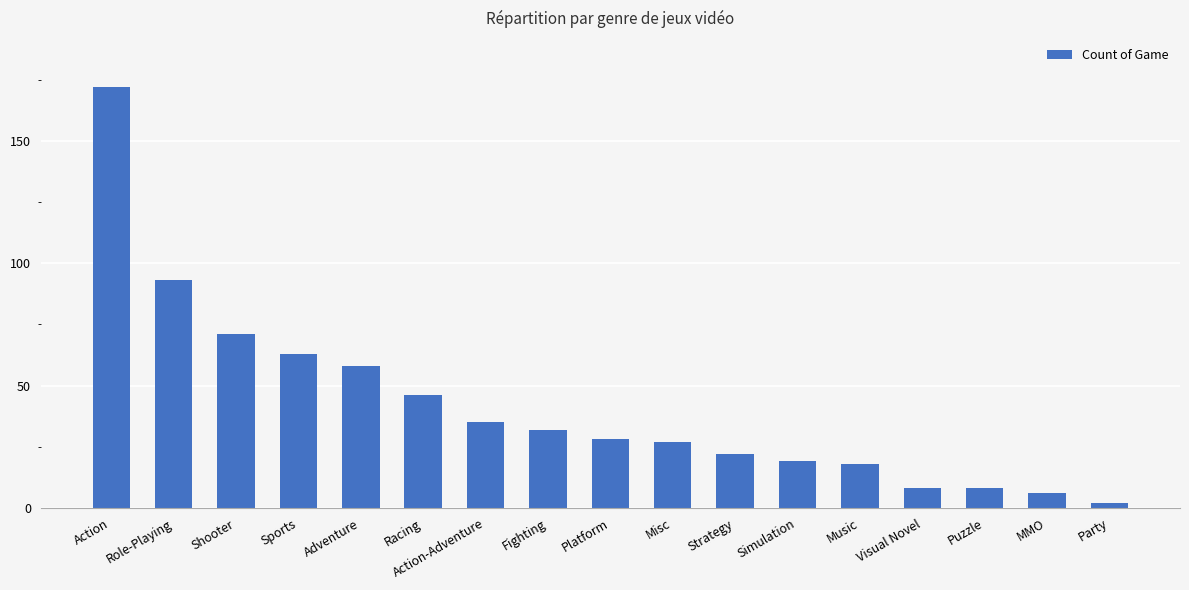

What is the change in value from Shooter to Party?

-69